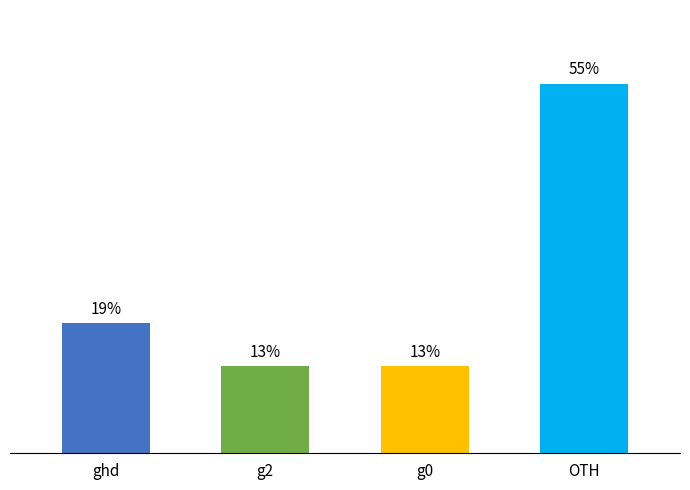

Which has a higher value, g0 or OTH?

OTH